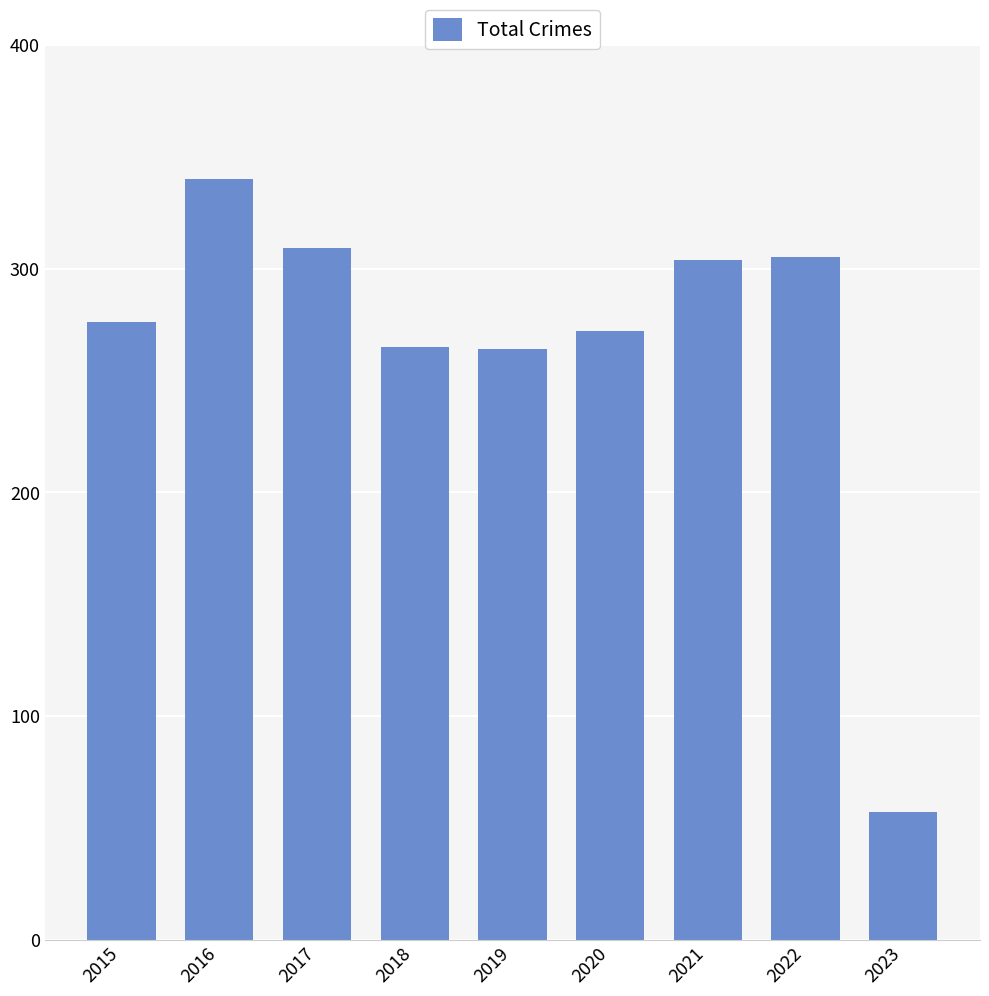

What is the approximate value at 2017, to the nearest 10?

310